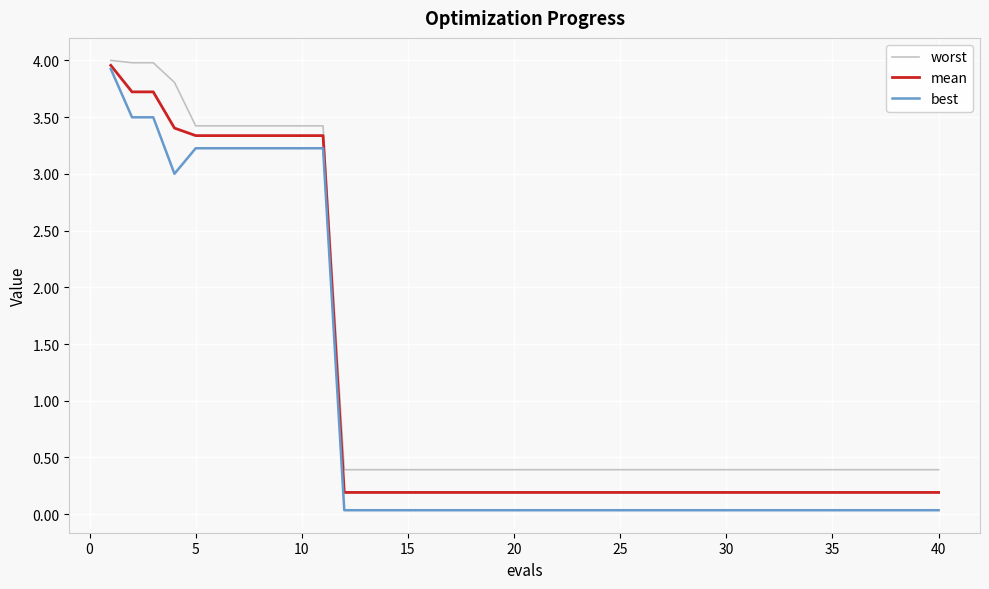

What is the difference between the maximum and second lowest values in the mean series?

3.8